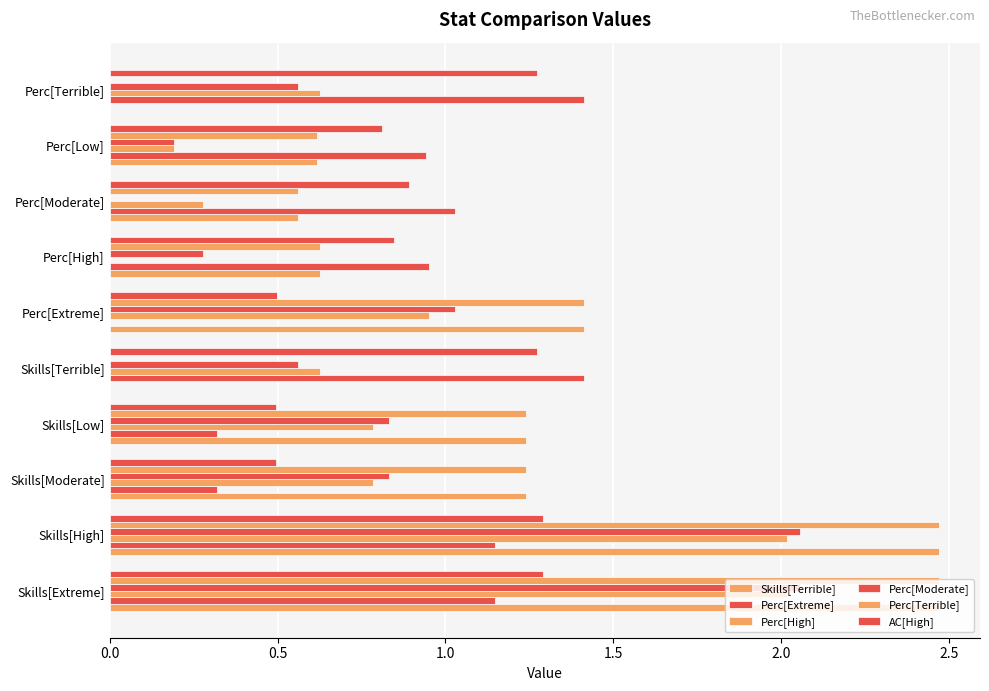

What is the difference between the maximum and minimum values in the Perc[High] series?

2.0